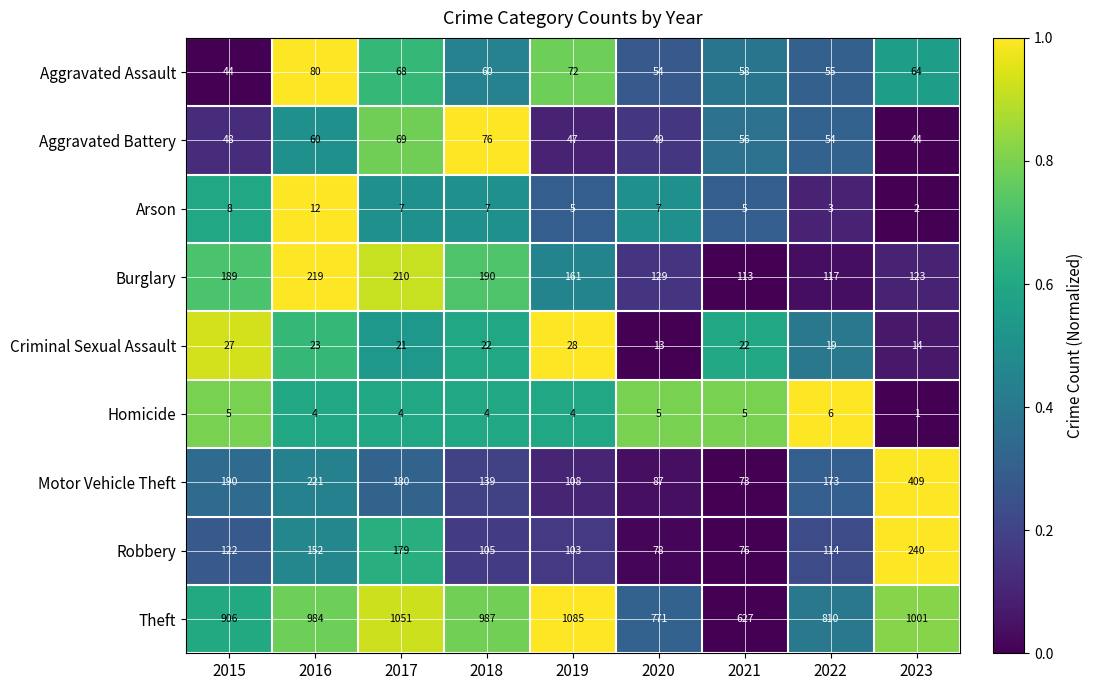

What is the difference between the Motor Vehicle Theft values at 2016 and 2019?

113